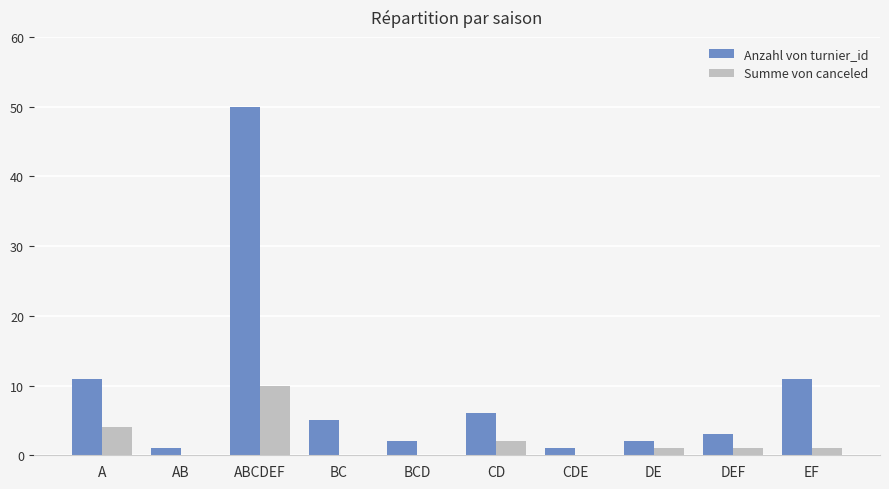

Are the bars grouped side by side (vs. stacked)?

Yes